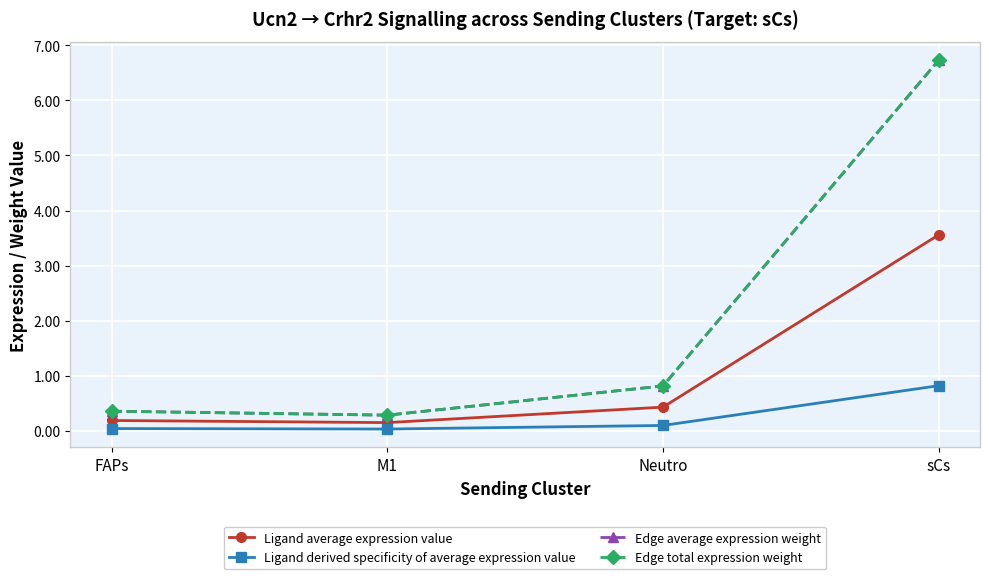

Is this an area chart (filled region under the line)?

No